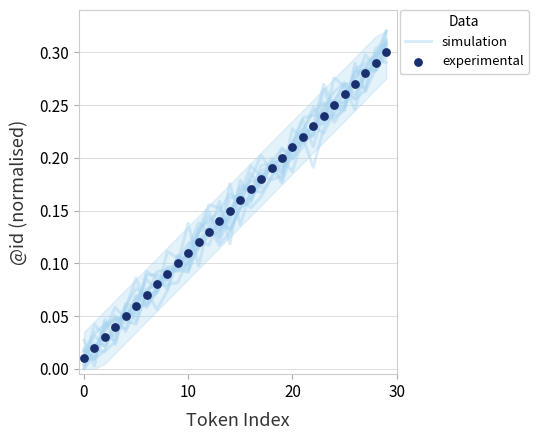

Is the value of experimental at 13 greater than the value of simulation at 15?

No